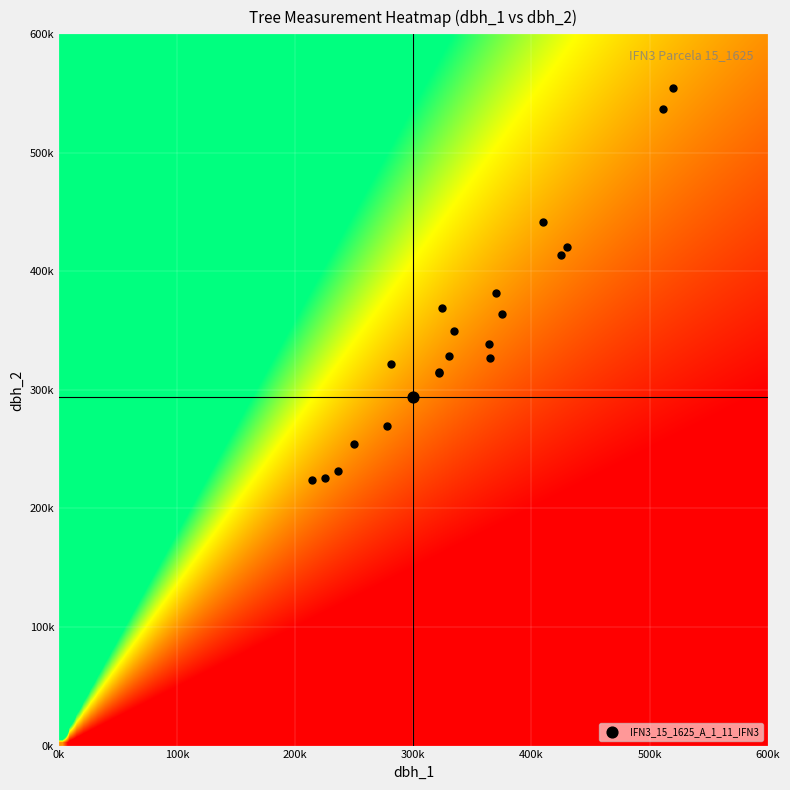

What is the minimum value shown in the chart?

214